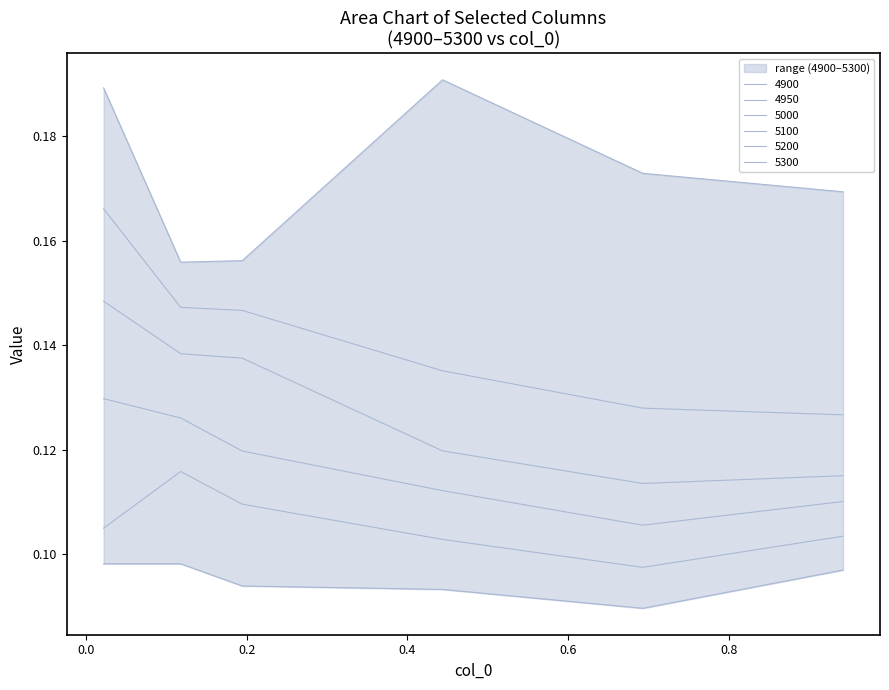

What is the value of the 4950 point at the 2nd from the left?

0.1